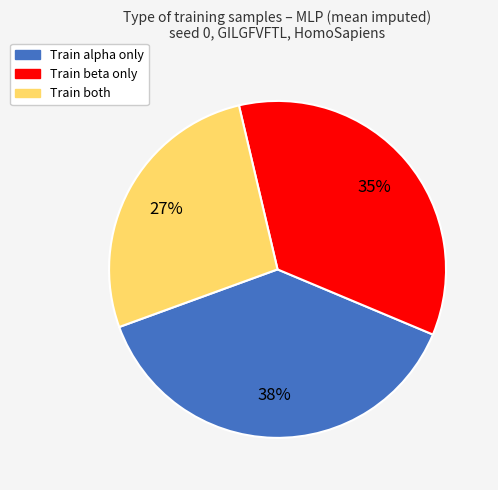

Does any single category account for the majority?

No